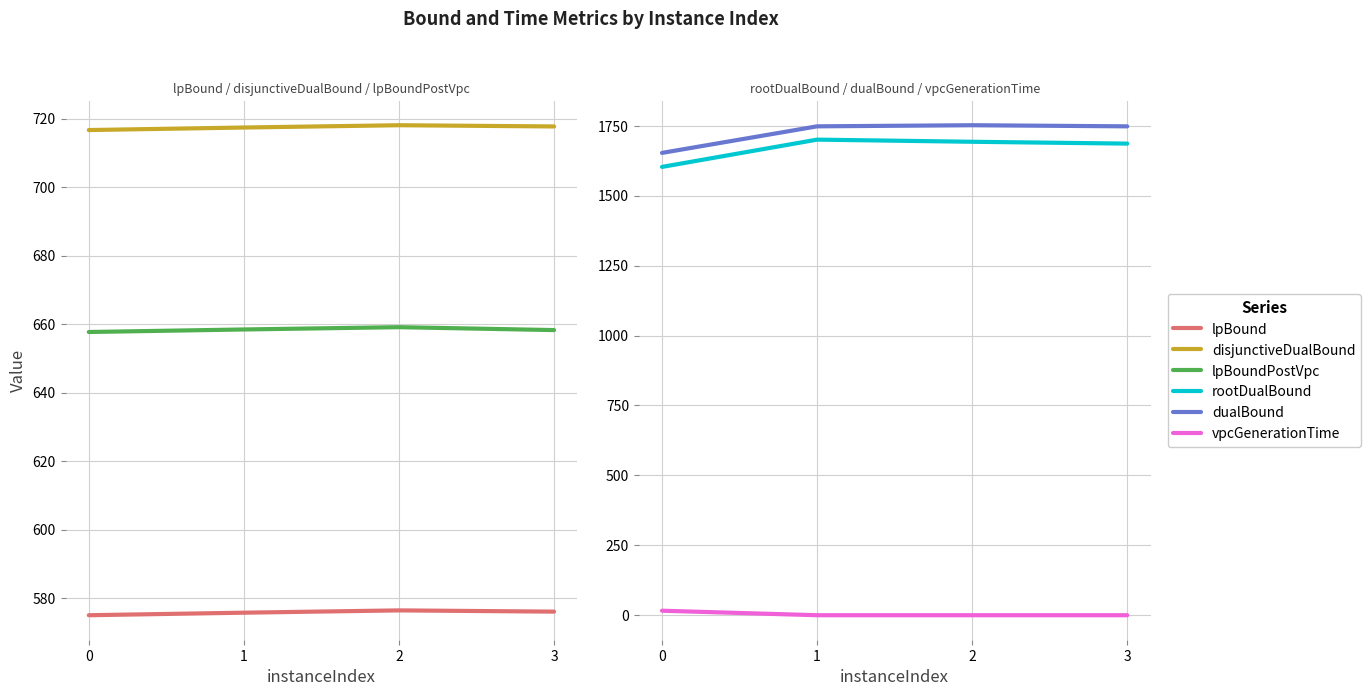

How many values in the lpBoundPostVpc series exceed 658?

3